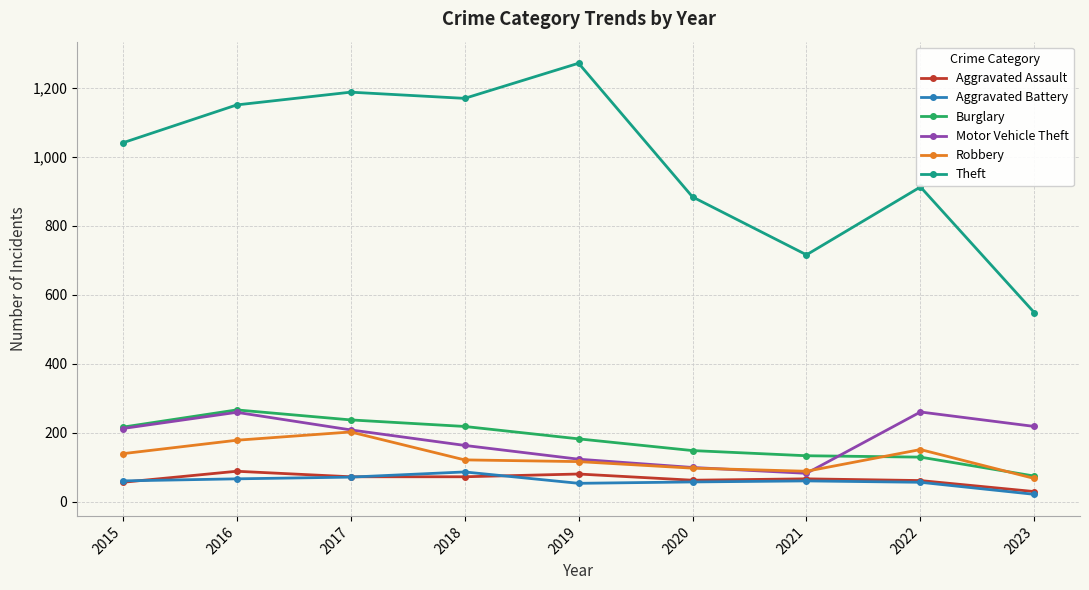

What is the smallest value displayed?

21